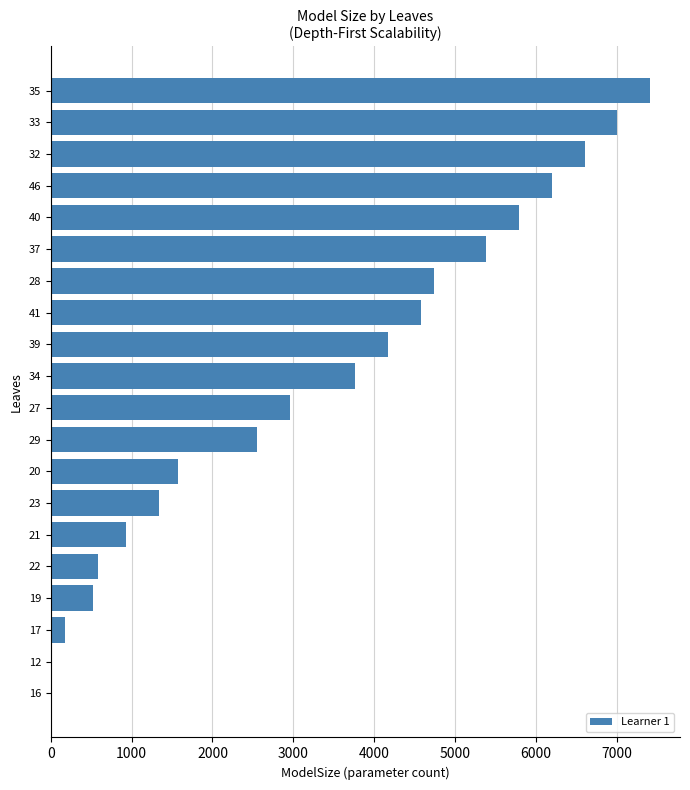

What is the sum of all values?

66307